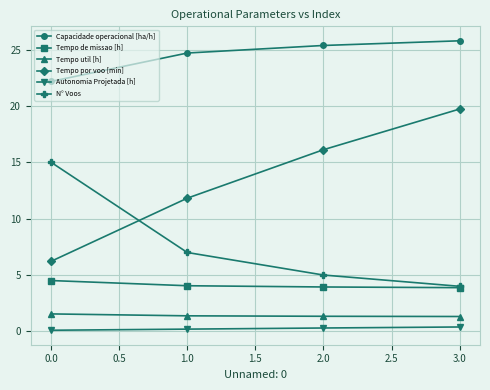

How many categories are shown in the chart?

4